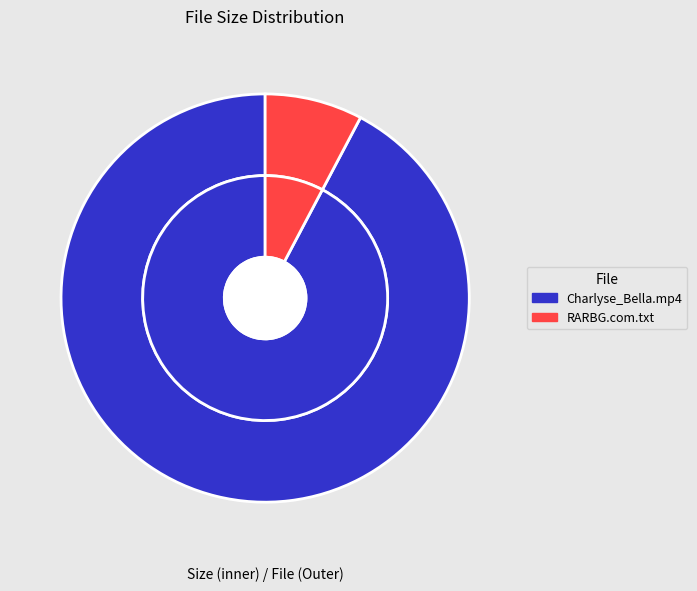

To the nearest percent, what is the average slice percentage?

50%